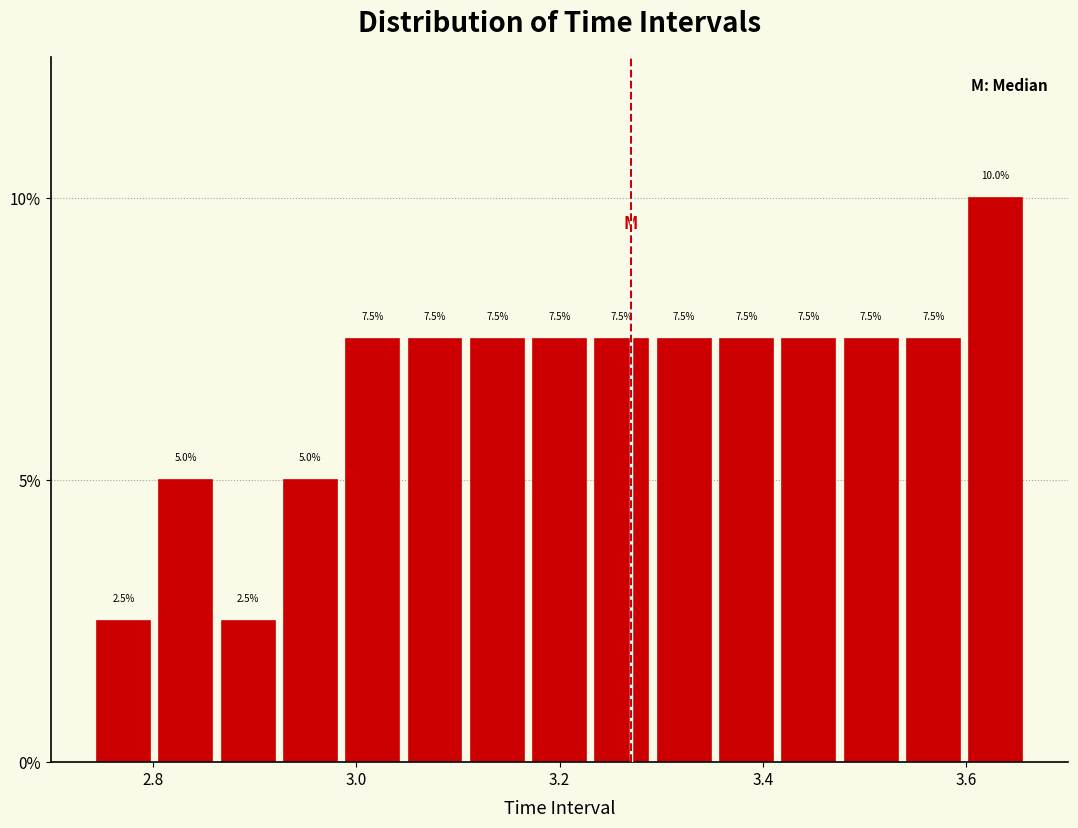

Read against the x-axis, roughly where is the centre of the tallest bar?

3.62